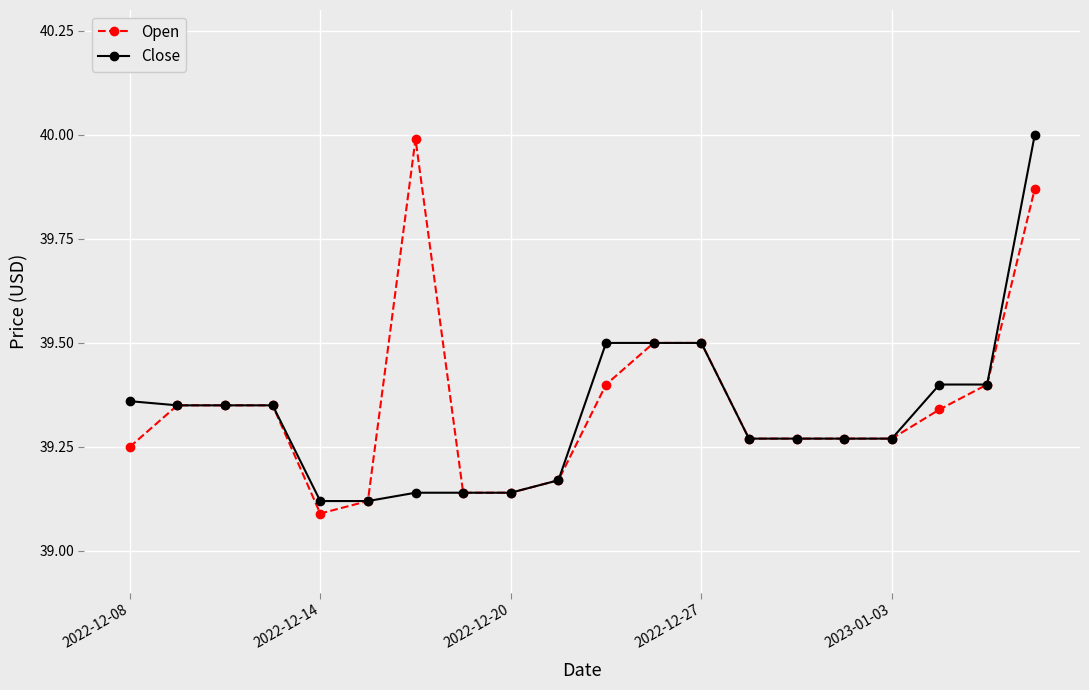

At how many categories does at least one series exceed 39?

20